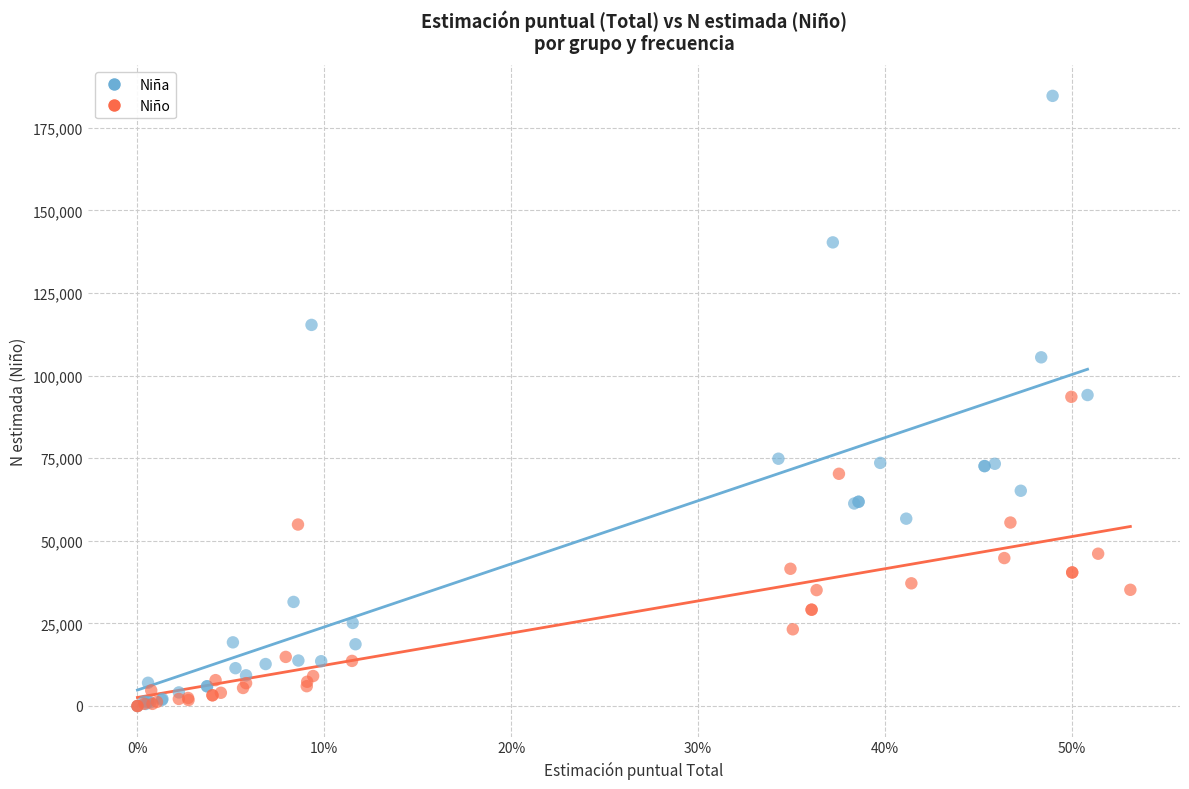

Which series contains the highest Y value?

Niña